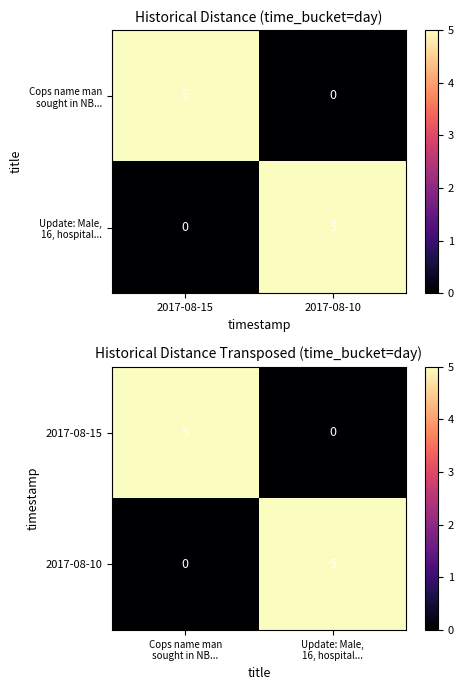

Is the value of 2017-08-15 at Update: Male, 16, hospital... greater than the value of 2017-08-10 at Update: Male, 16, hospital...?

No